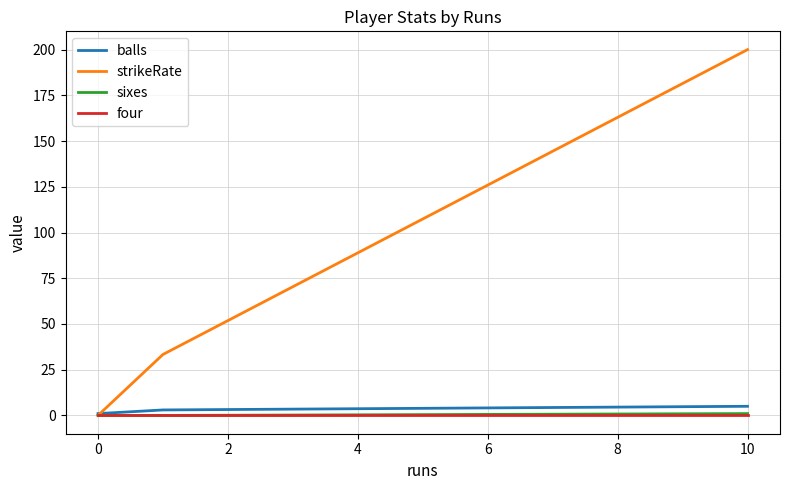

Which series has the largest total across all categories?

strikeRate